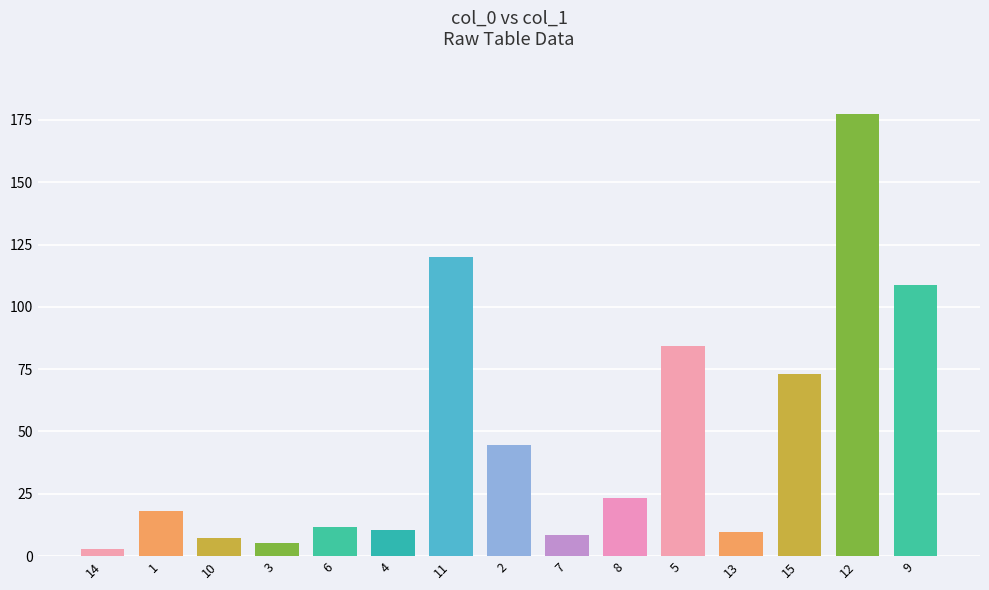

Is it true that the value at 1 is 18.0?

True